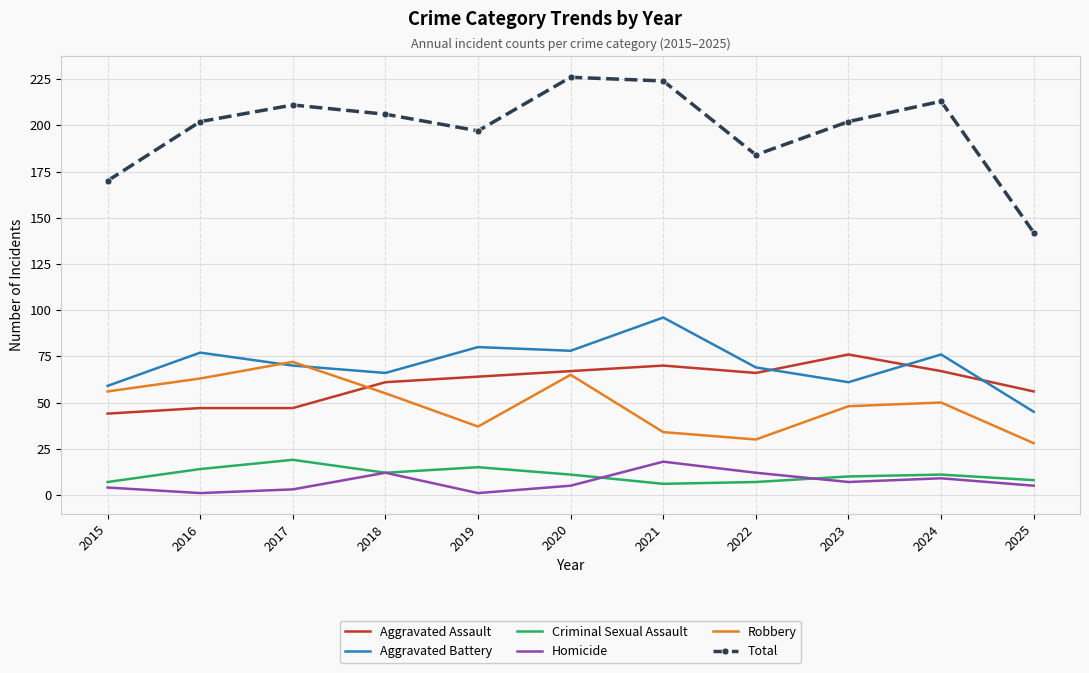

Where is Homicide nearest to the value 9?

2024